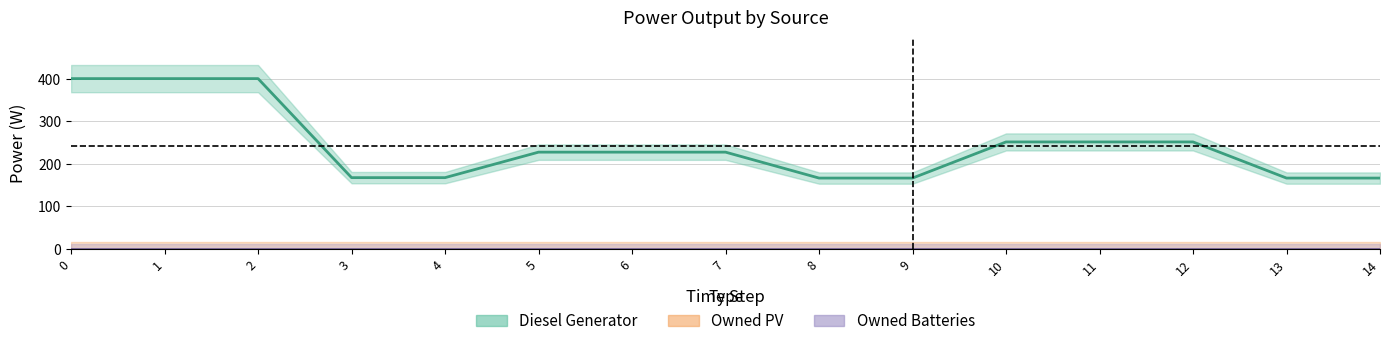

What is the minimum value for Diesel Generator?

166